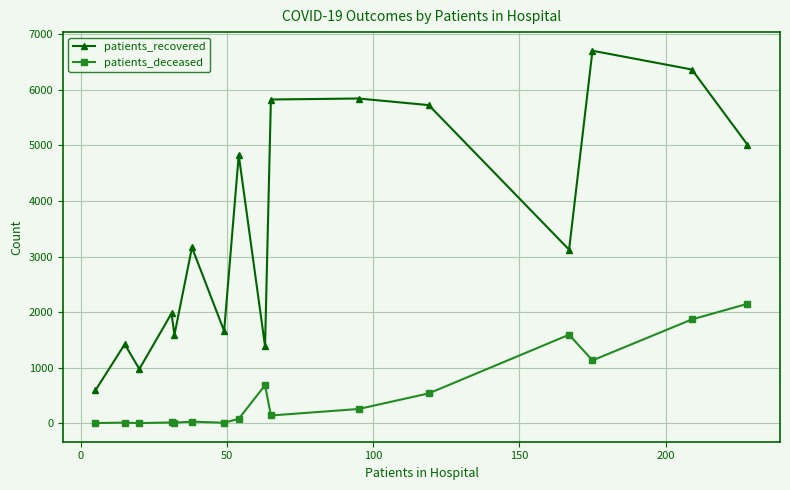

True or false: patients_deceased and patients_recovered cross at least once.

False